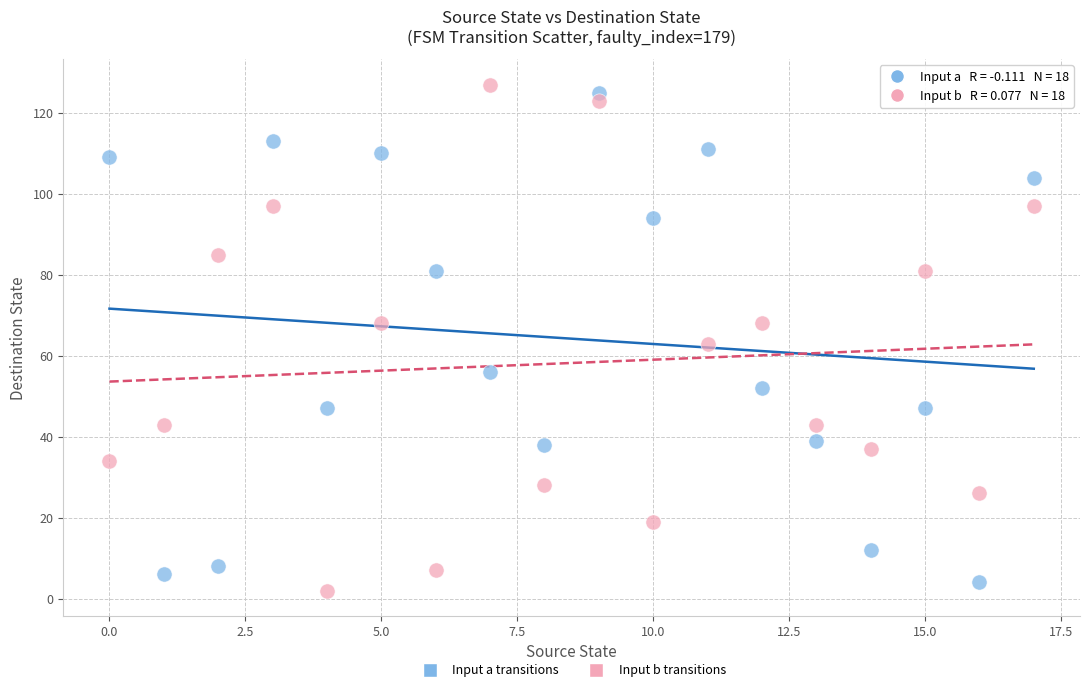

Across all data points, what is the range of Y values (max minus min)?

125